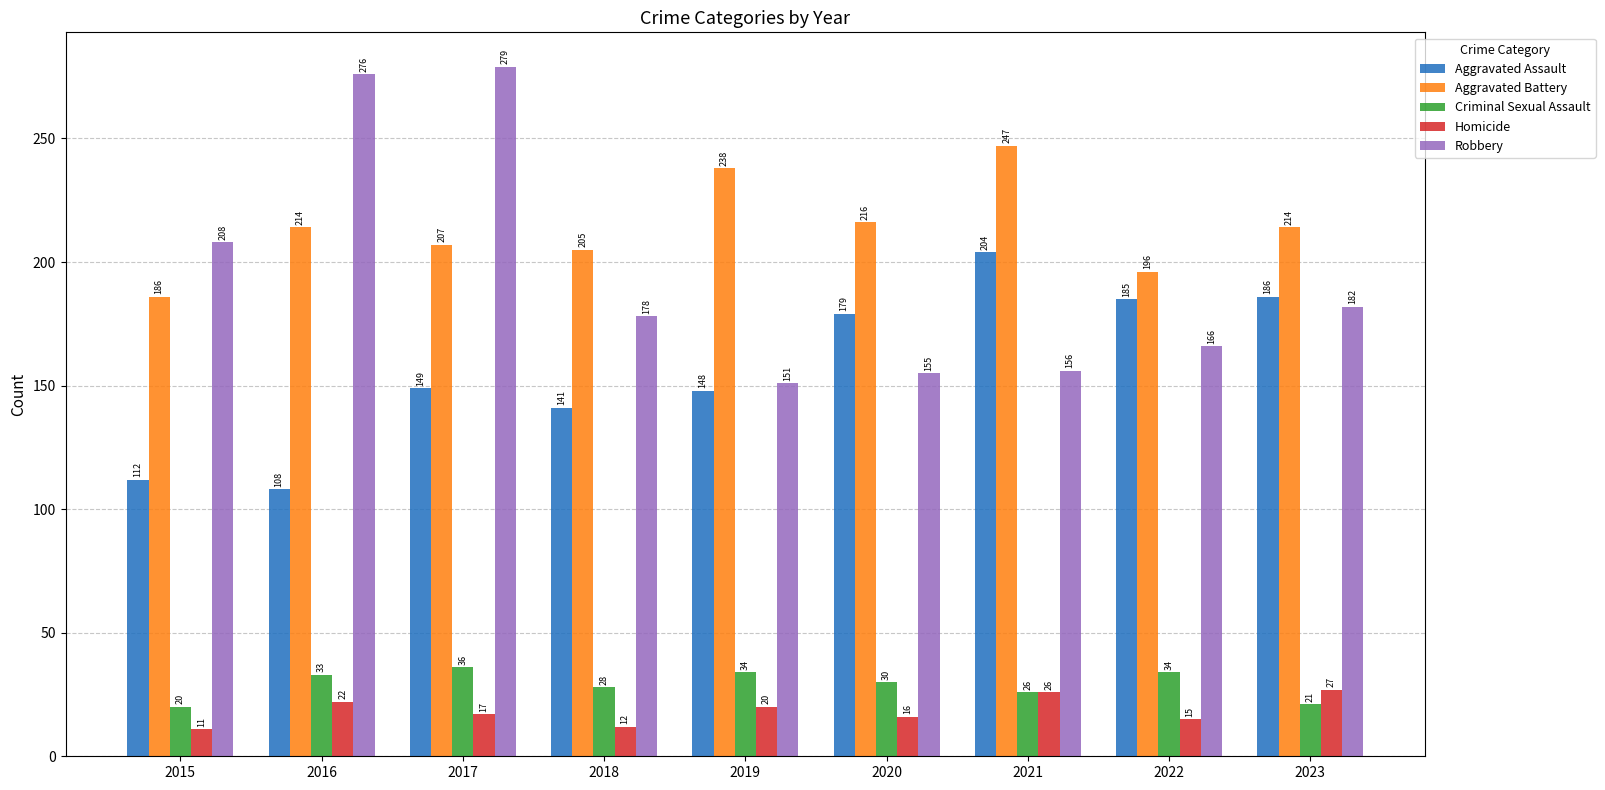

Rank the series at 2015 from highest to lowest value.

Robbery, Aggravated Battery, Aggravated Assault, Criminal Sexual Assault, Homicide